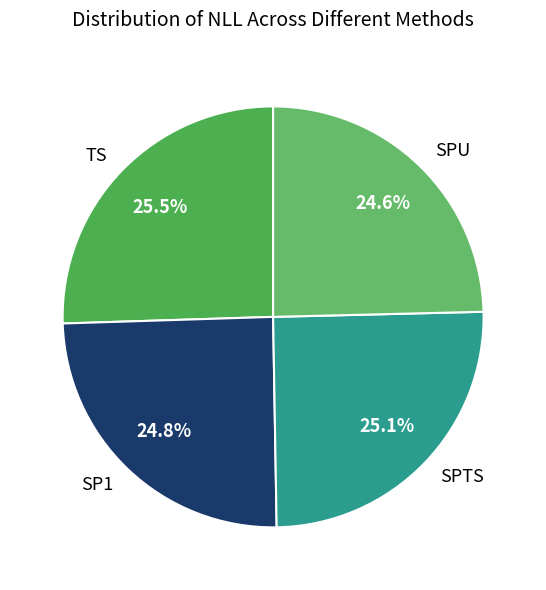

What is the ratio of the value at SPTS to the value at SPU?

1.0